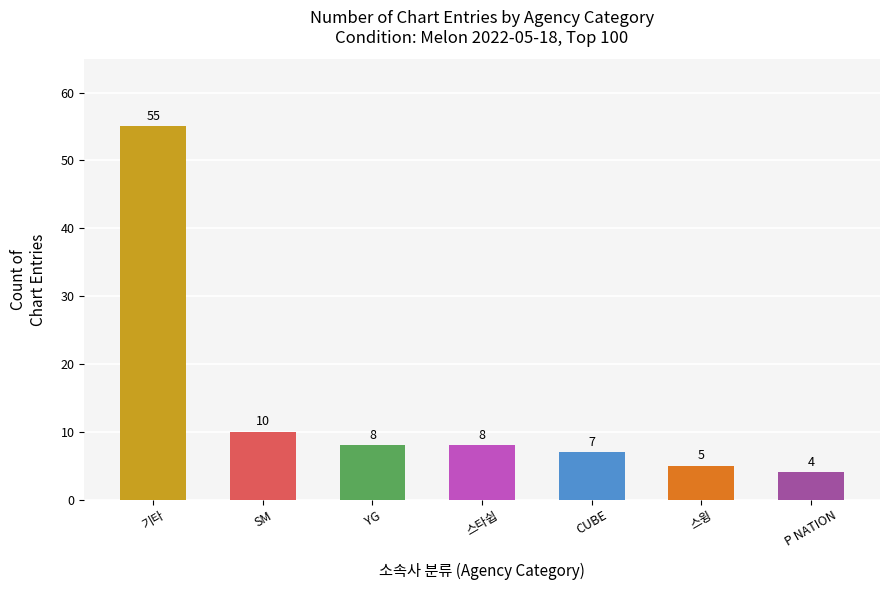

How many series are shown in this chart?

1